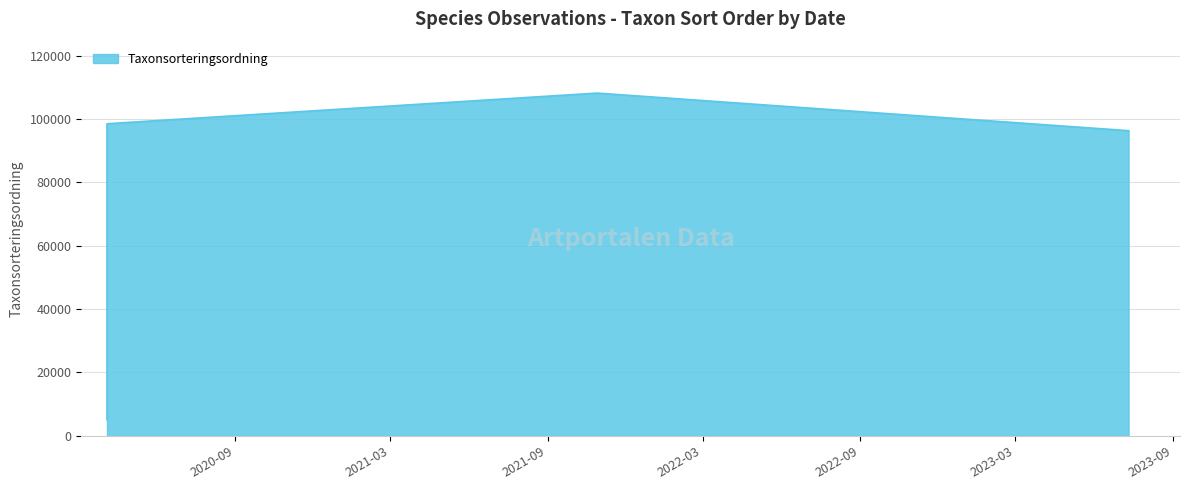

What is the label of the 6th point from the right?

2020-04-05